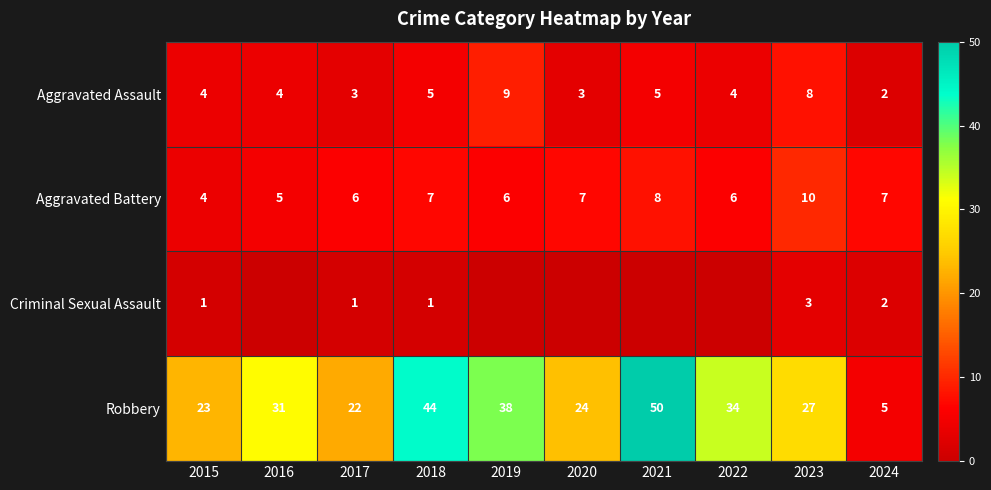

Which category has the highest value in the Aggravated Battery series?

2023